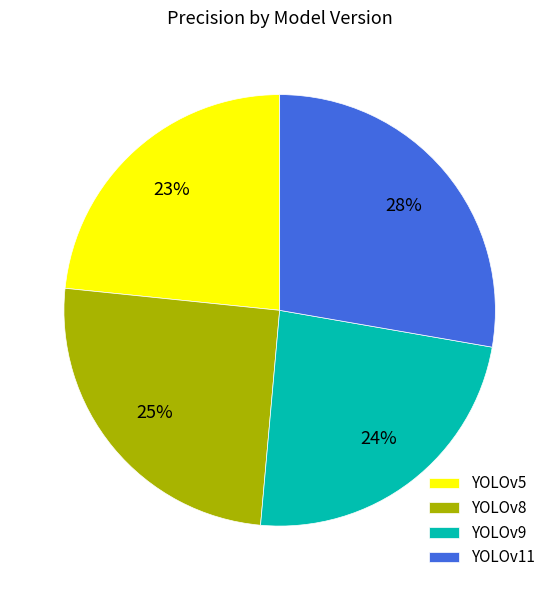

Which has a higher value, YOLOv11 or YOLOv8?

YOLOv11